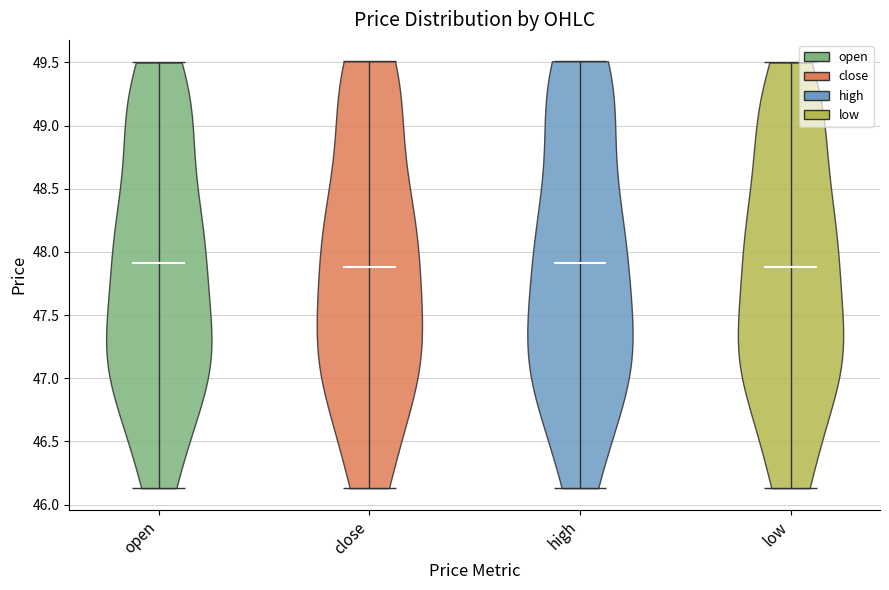

Reading left to right, read every violin against the y-axis: where its median line is, and the lowest and highest points it reaches. The values are not printed on the chart, so give them approximately, as read against the axis.

open: median line 47.90, lowest point 46.15, highest point 49.50
close: median line 47.90, lowest point 46.15, highest point 49.50
high: median line 47.90, lowest point 46.15, highest point 49.50
low: median line 47.90, lowest point 46.15, highest point 49.50